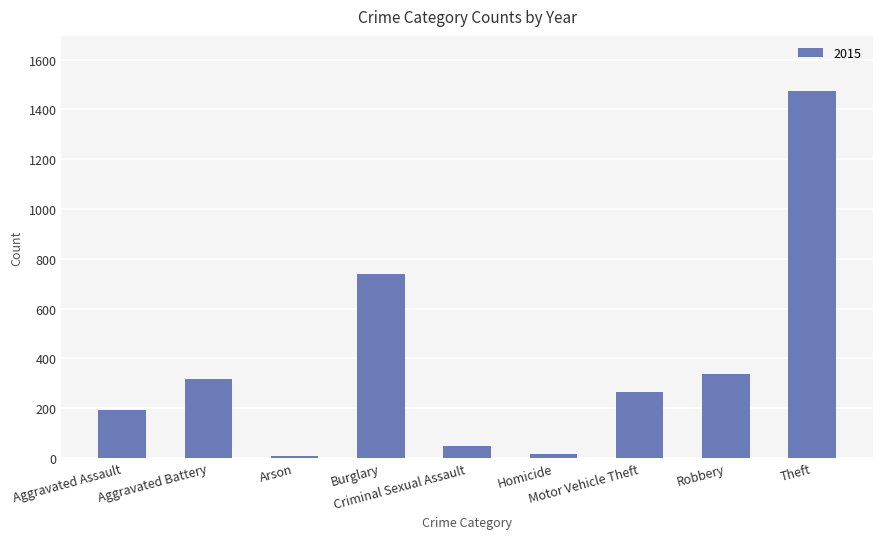

What is the maximum value shown in the chart?

1474